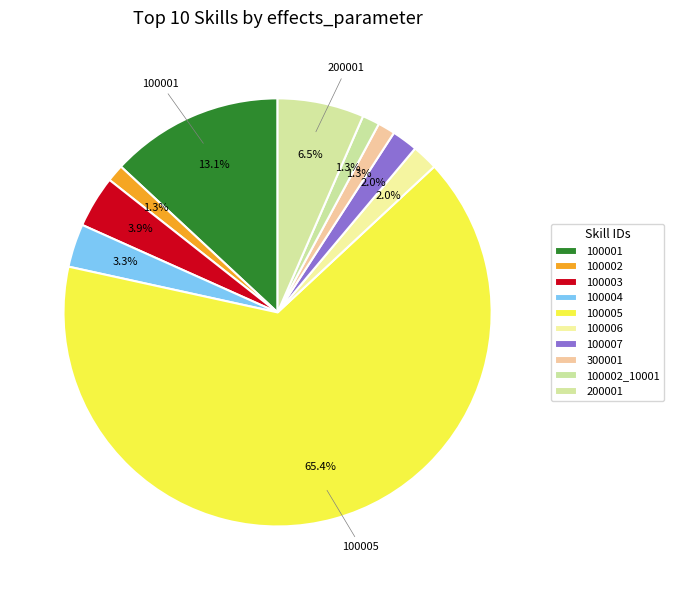

To the nearest percent, what is the combined percentage of 300001 and 100007?

3%